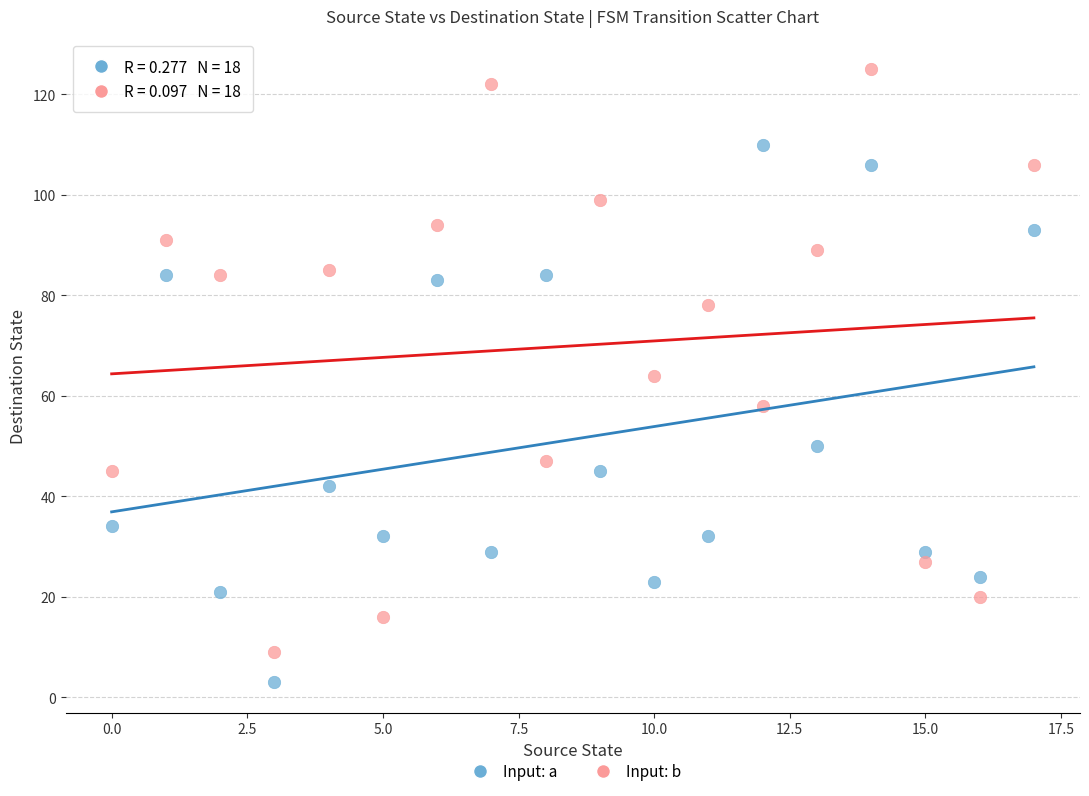

Which series contains the highest Y value?

Input: b